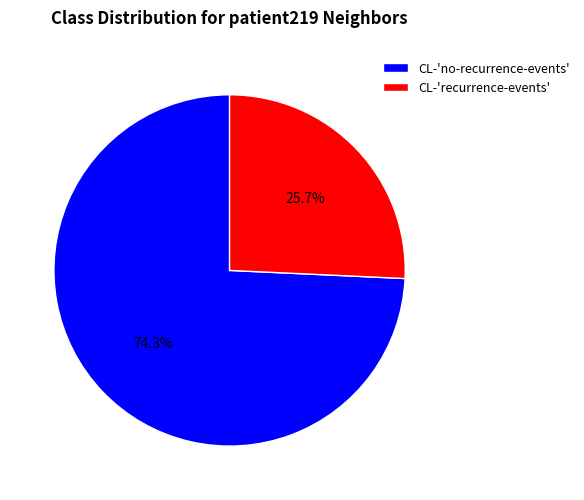

To the nearest percent, what is the difference between the largest and smallest slice percentages?

49%